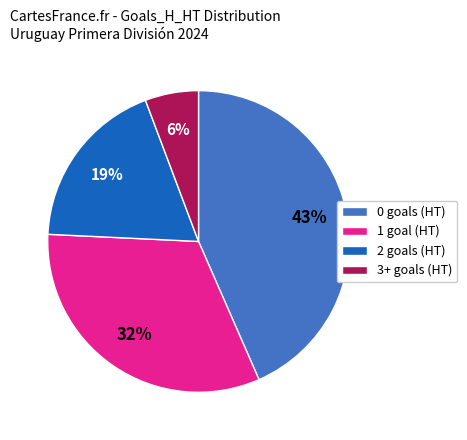

To the nearest percent, what is the combined percentage of 2 and 1?

51%